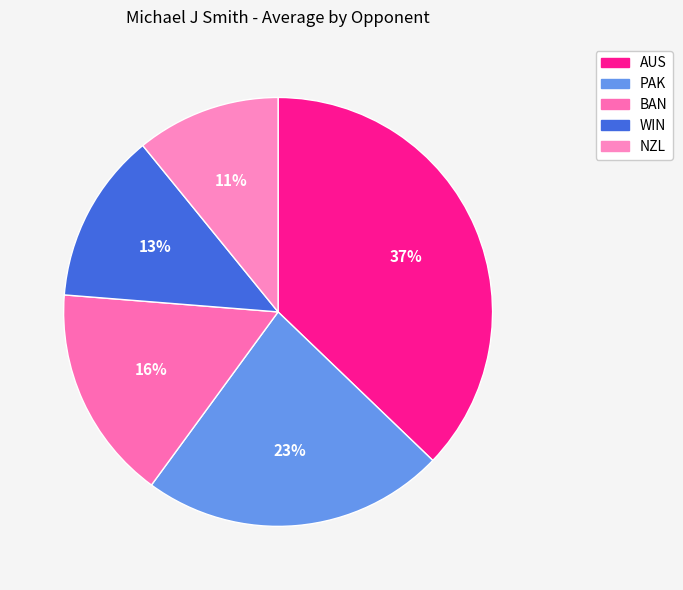

Combined, what portion of the pie is NZL and WIN?

23.7%